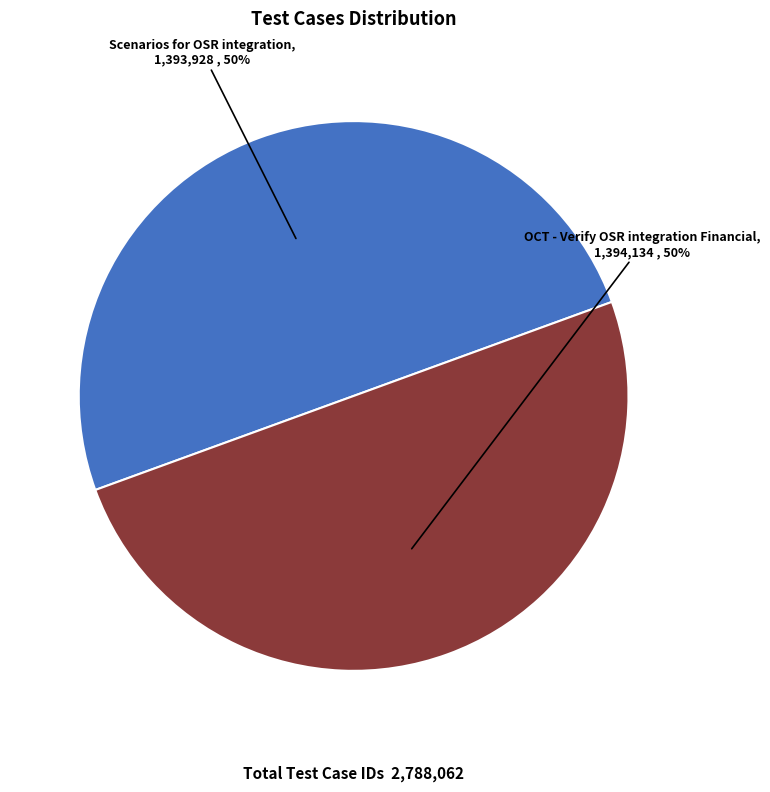

To the nearest percent, what is the average slice percentage?

50%